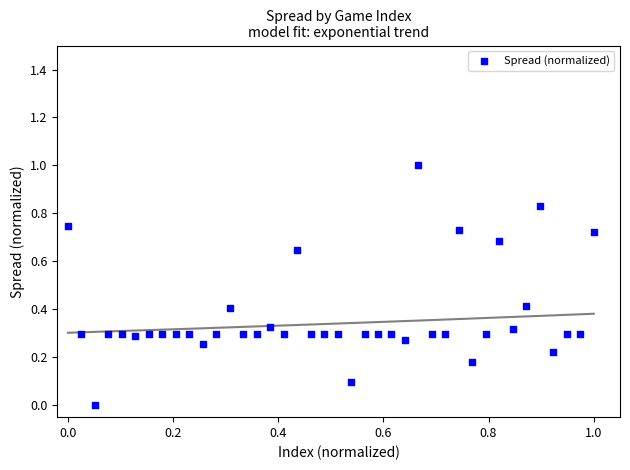

What is the range of X values (max minus min)?

1.0